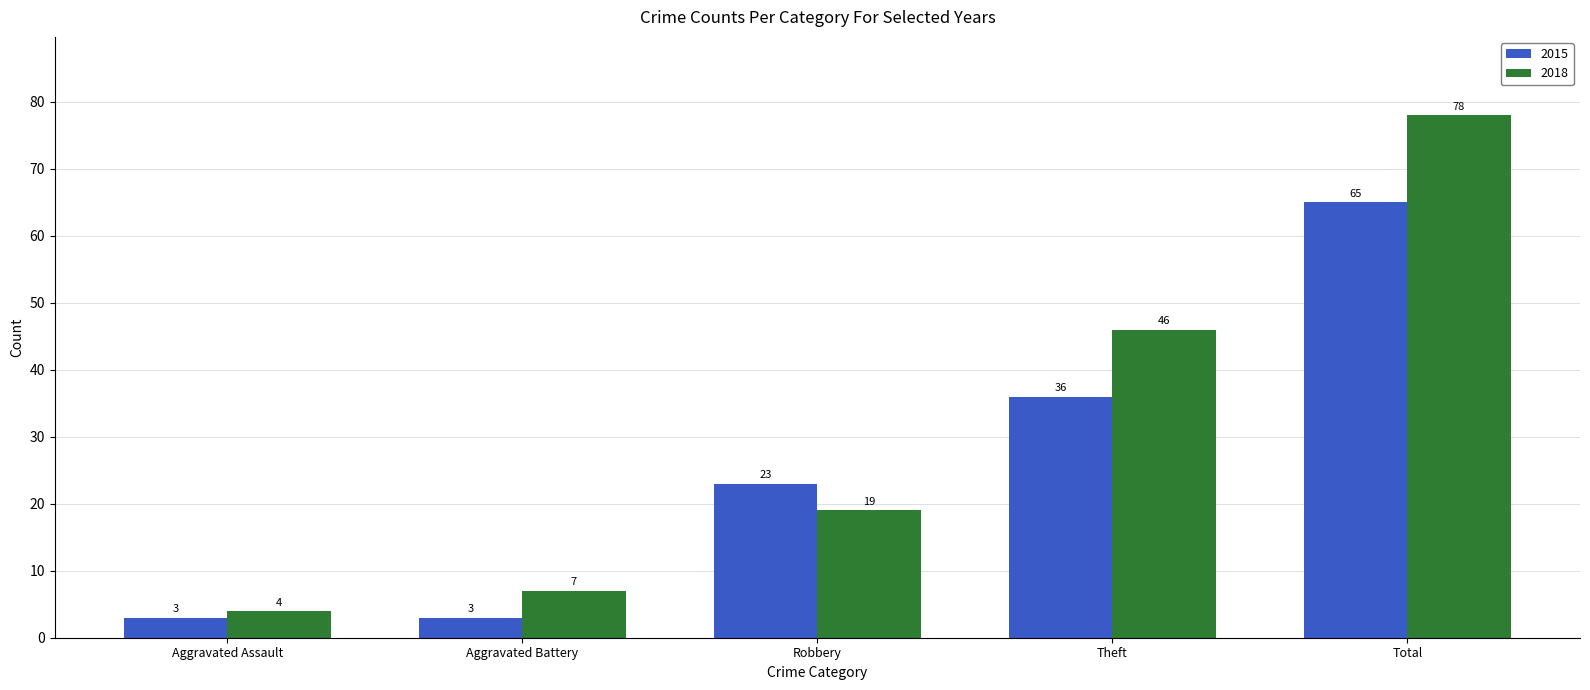

What is the value of the 2018 bar at the 3rd from the left?

19